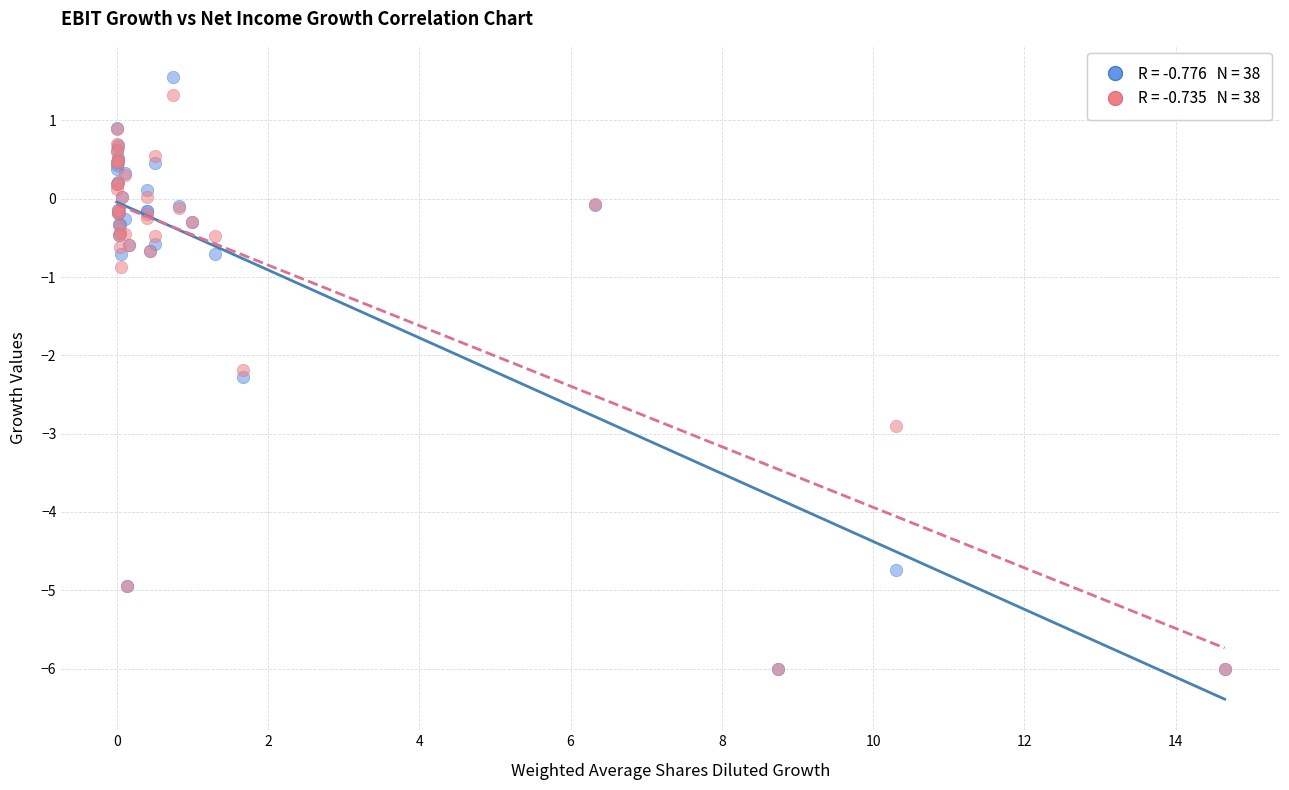

Across all series, what Y value is closest to -2?

-2.2